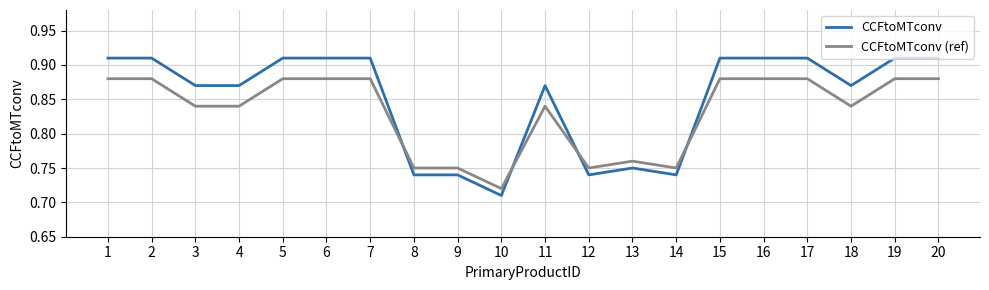

Rank the series by their average value, from highest to lowest.

CCFtoMTconv, CCFtoMTconv (ref)